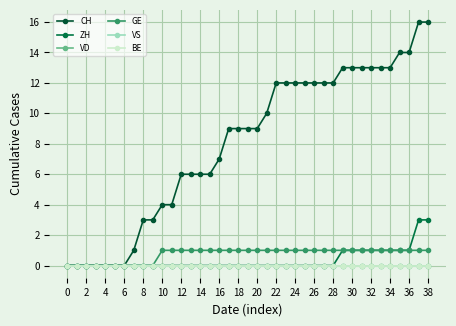

What is the value of the GE point at the 14th from the left?

1